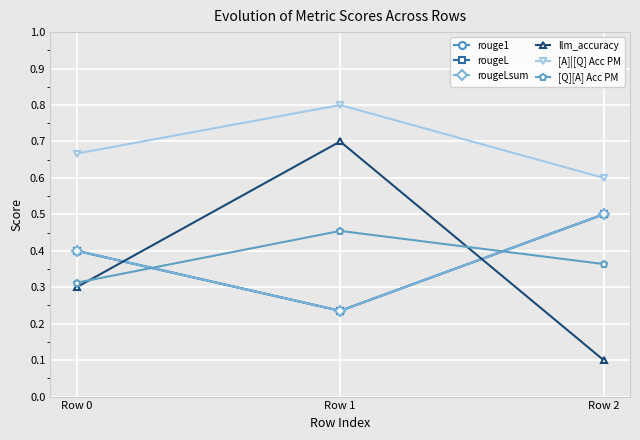

Where is rougeL nearest to the value 0?

Row 1